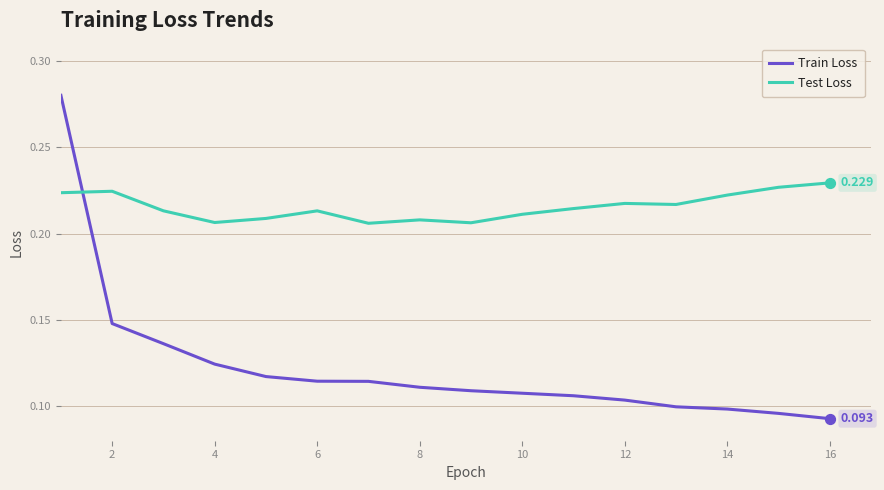

Which series has the largest range (max minus min)?

Train Loss